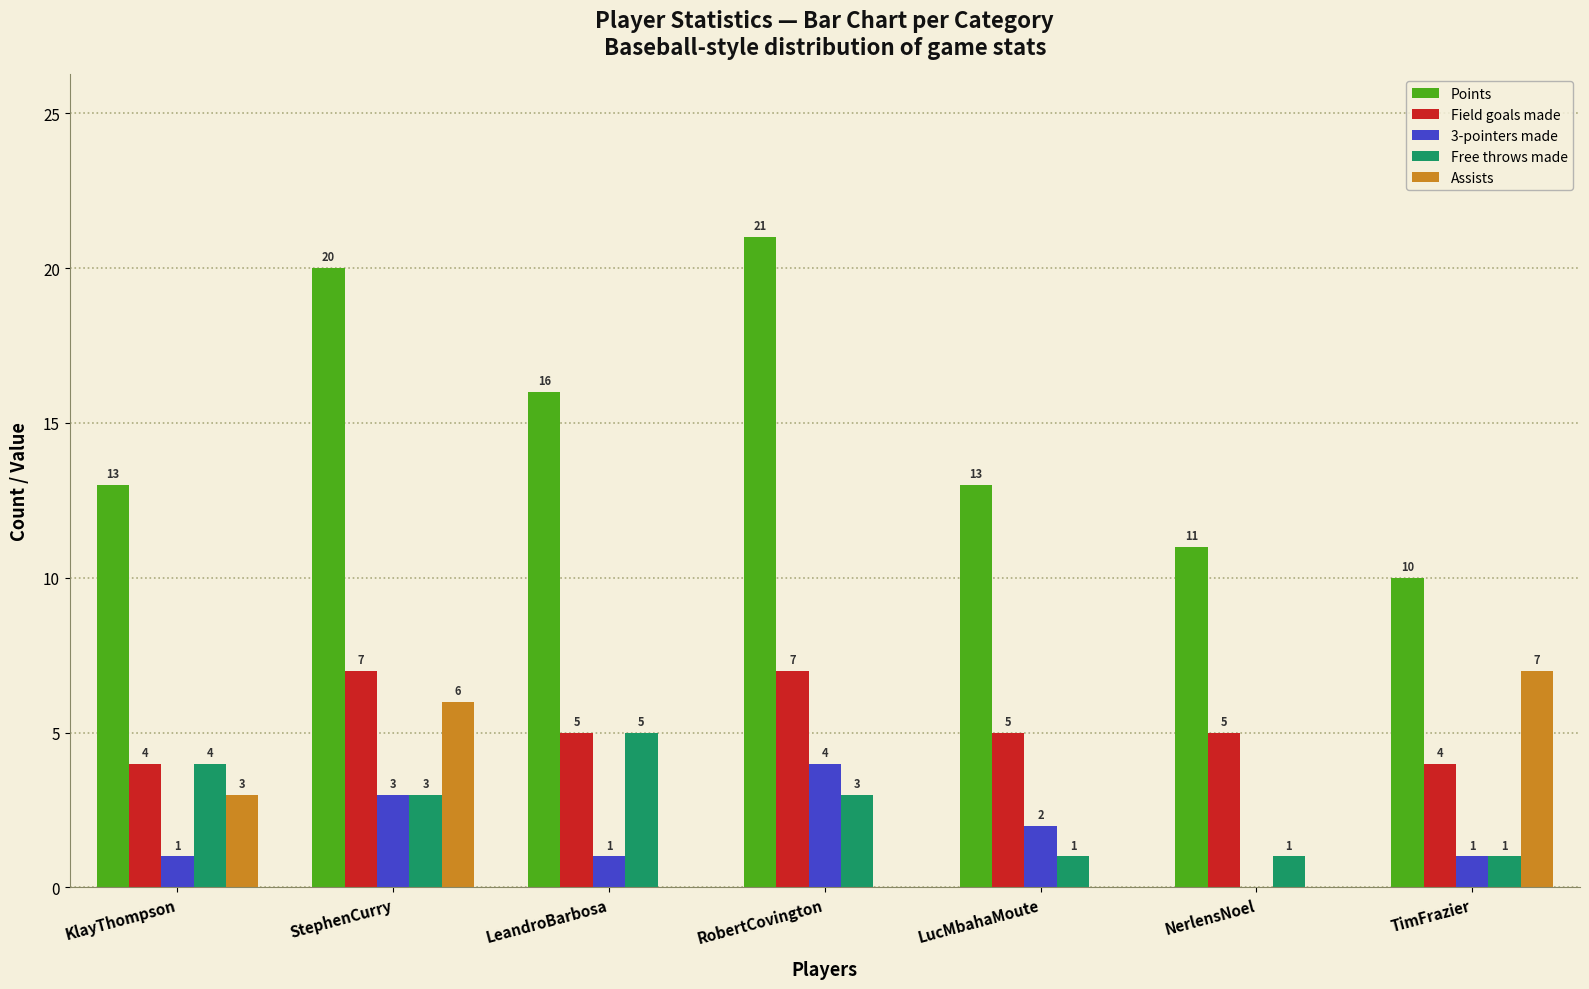

Reading left to right, list all the values displayed in this chart.

Points: KlayThompson=13	StephenCurry=20	LeandroBarbosa=16	RobertCovington=21	LucMbahaMoute=13	NerlensNoel=11	TimFrazier=10
Field goals made: KlayThompson=4	StephenCurry=7	LeandroBarbosa=5	RobertCovington=7	LucMbahaMoute=5	NerlensNoel=5	TimFrazier=4
3-pointers made: KlayThompson=1	StephenCurry=3	LeandroBarbosa=1	RobertCovington=4	LucMbahaMoute=2	NerlensNoel=0	TimFrazier=1
Free throws made: KlayThompson=4	StephenCurry=3	LeandroBarbosa=5	RobertCovington=3	LucMbahaMoute=1	NerlensNoel=1	TimFrazier=1
Assists: KlayThompson=3	StephenCurry=6	LeandroBarbosa=0	RobertCovington=0	LucMbahaMoute=0	NerlensNoel=0	TimFrazier=7